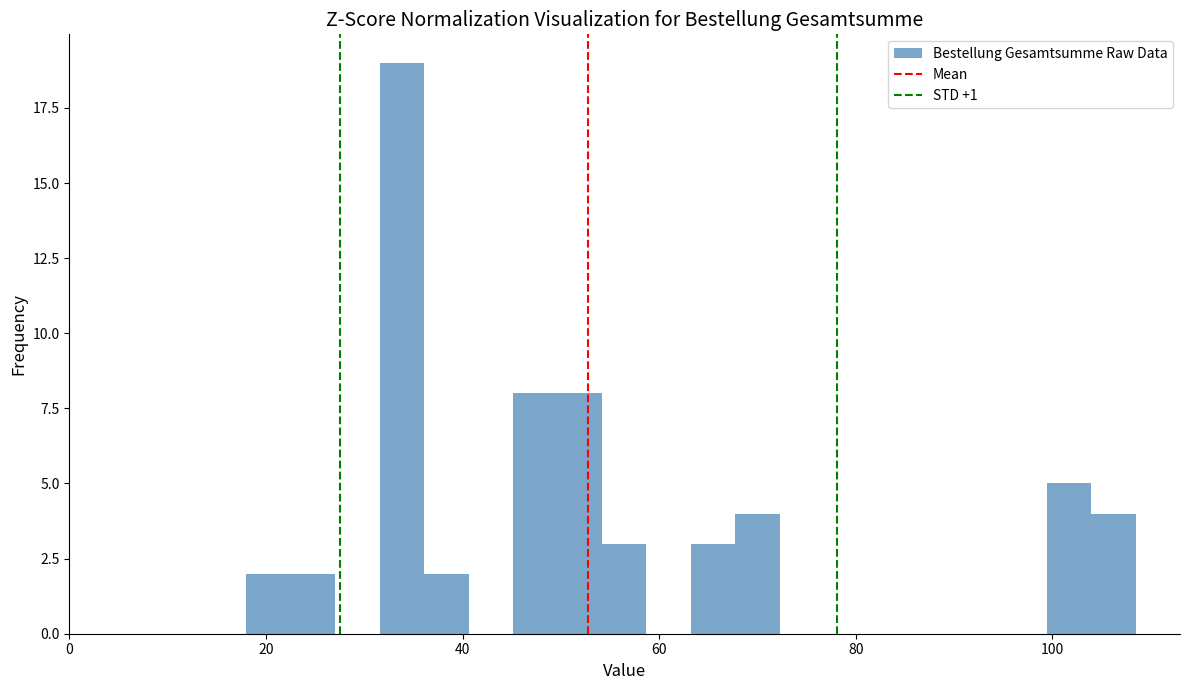

Read against the x-axis, roughly where is the centre of the tallest bar?

34